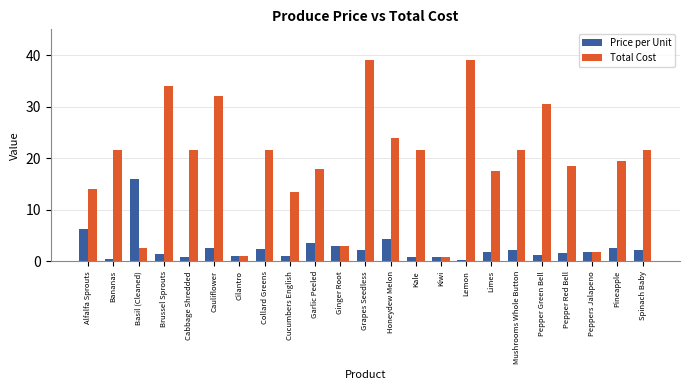

Which series has the largest range (max minus min)?

Total Cost